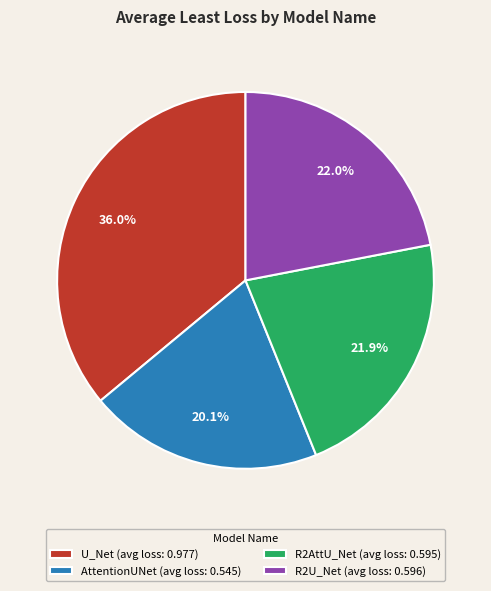

How many segments does this pie chart have?

4